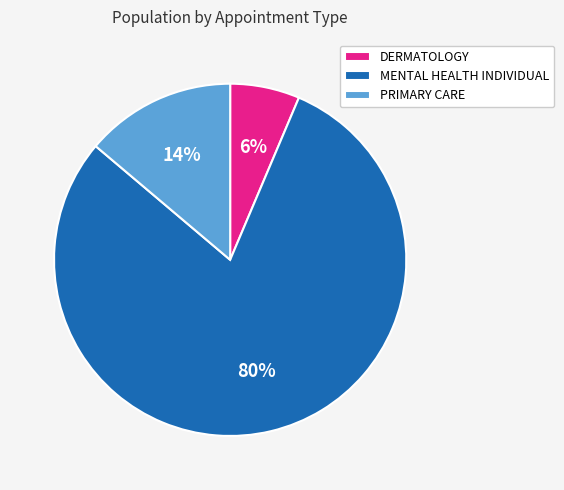

Which slice is the largest?

MENTAL HEALTH INDIVIDUAL